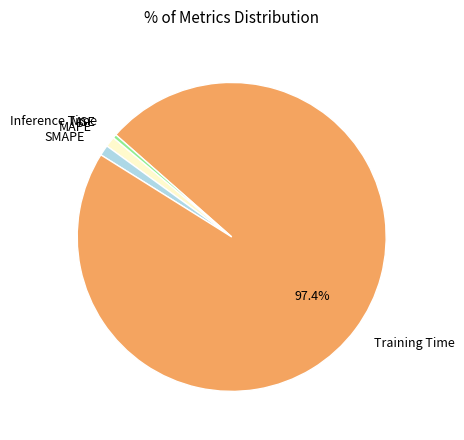

Is there a majority slice in this chart?

Yes